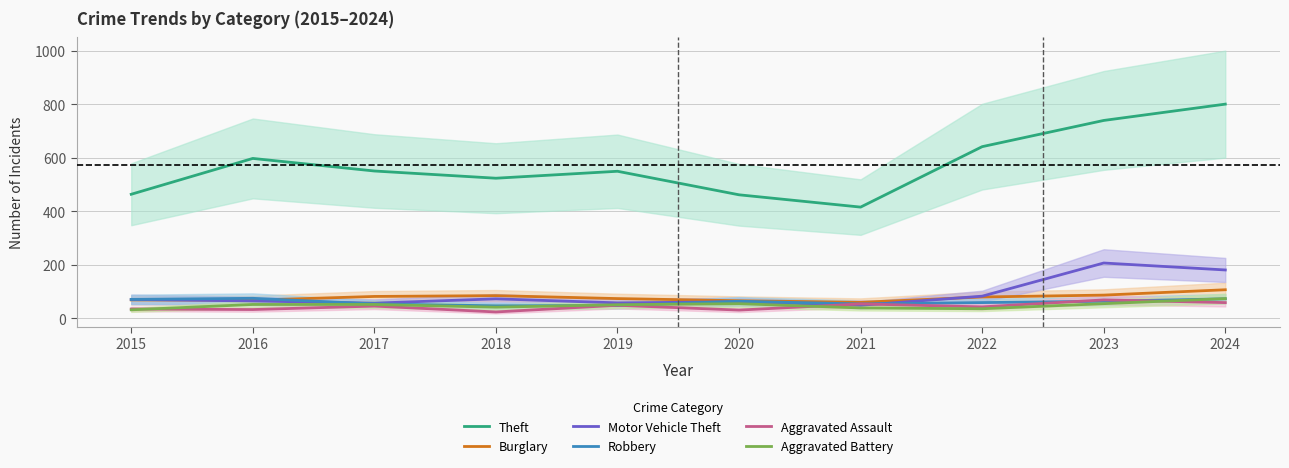

What are all the series names shown in the legend?

Theft, Burglary, Motor Vehicle Theft, Robbery, Aggravated Assault, Aggravated Battery